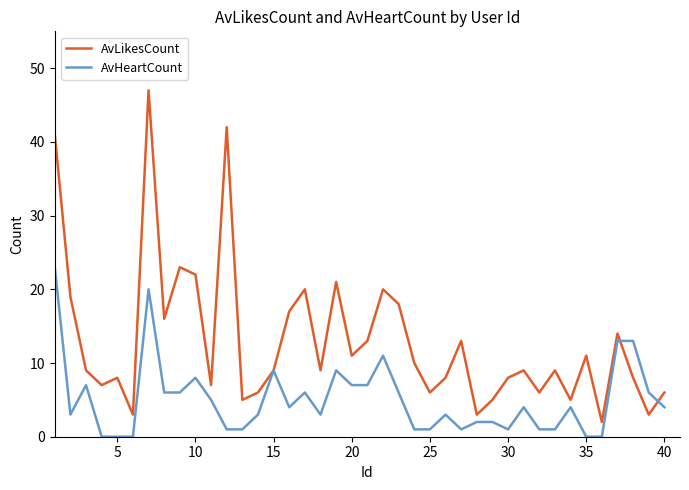

How many lines are shown in the chart?

2